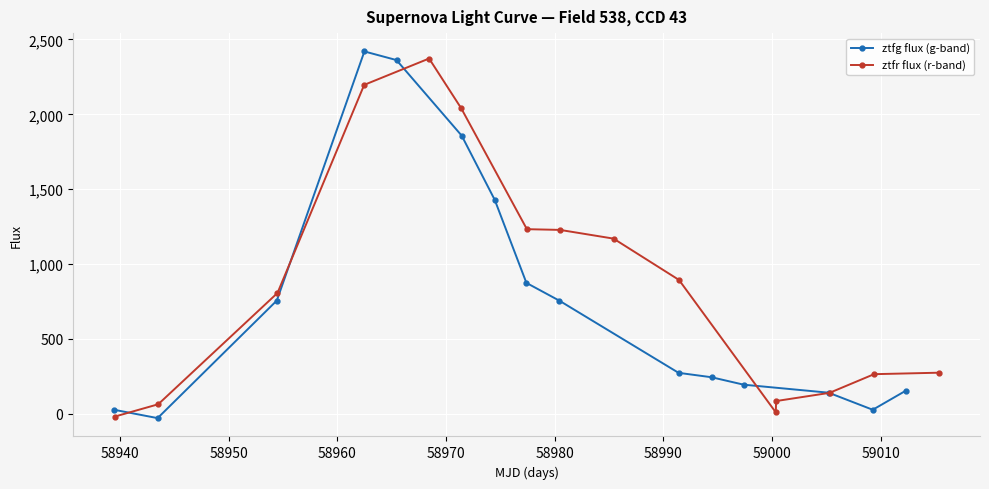

At how many categories does at least one series exceed 759?

8